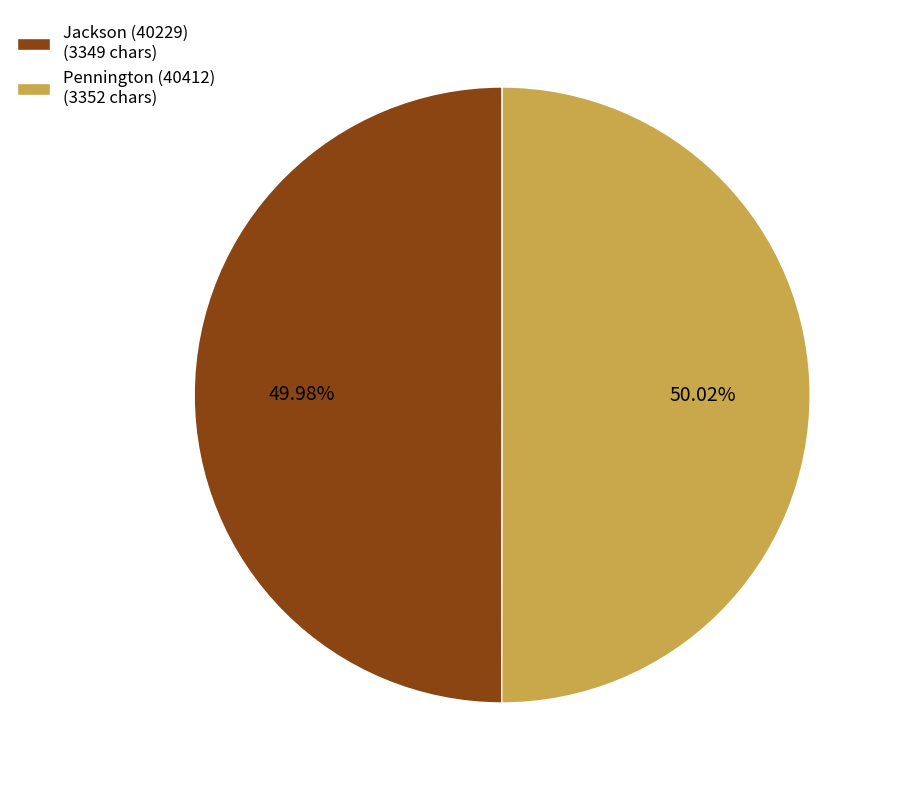

Do Jackson (40229) (3349 chars) and Pennington (40412) (3352 chars) together represent more than half of the pie?

Yes